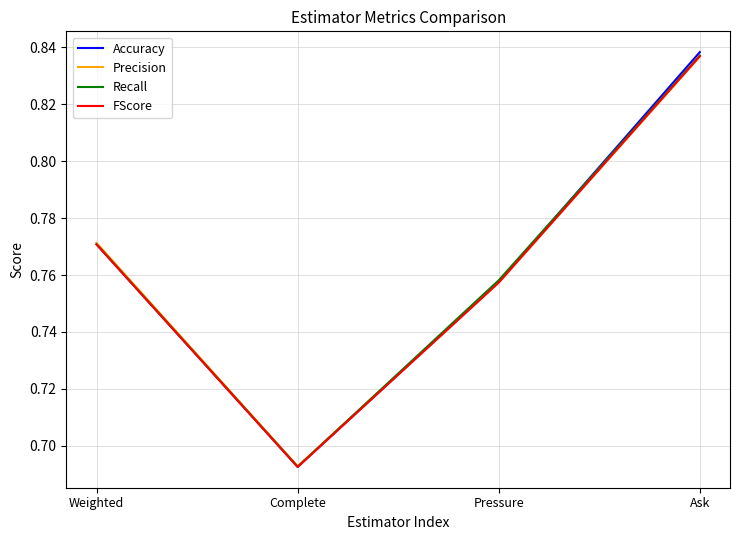

Where is Accuracy nearest to the value 0?

Complete